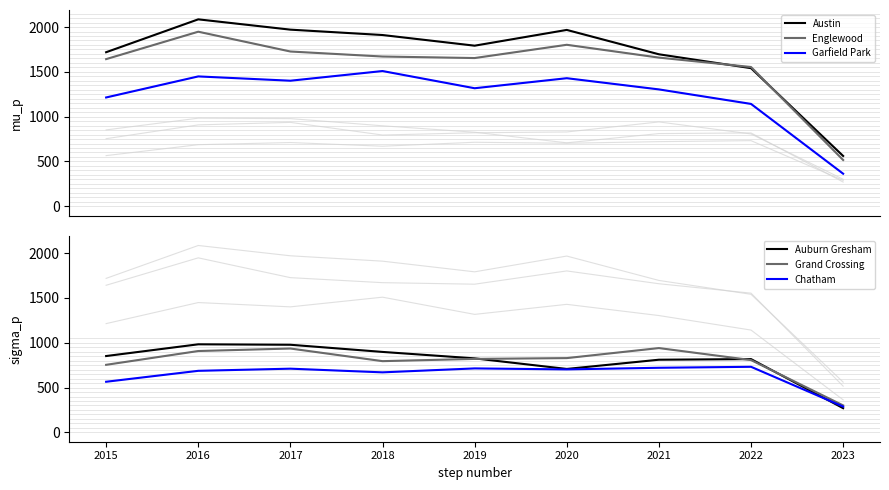

How many lines are shown in the chart?

6